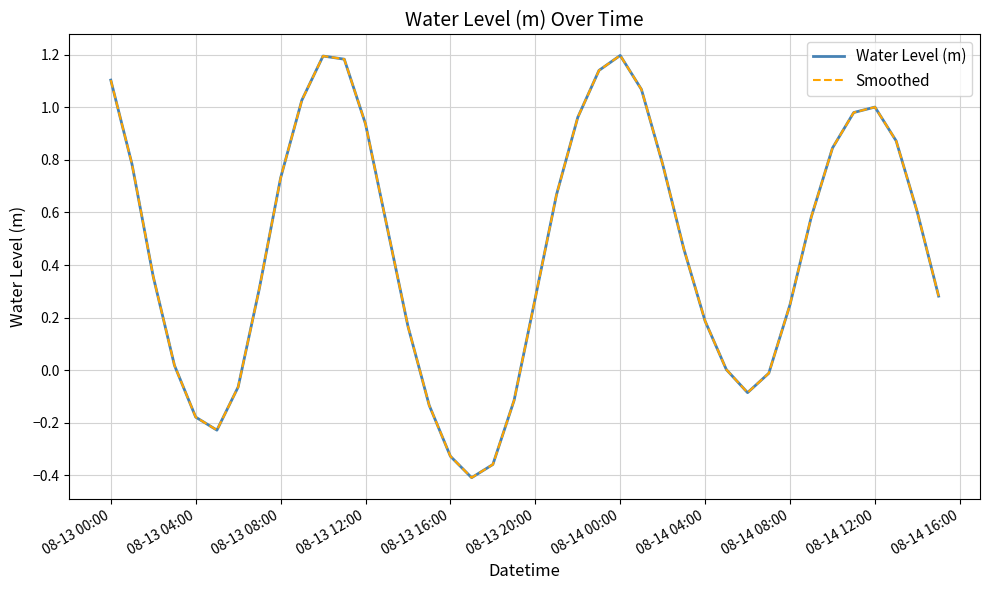

Is this an area chart (filled region under the line)?

No